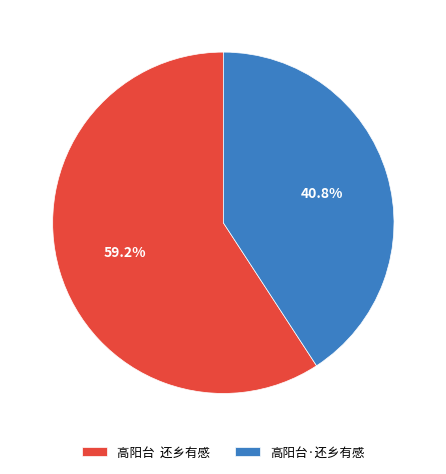

Which has a higher value, 高阳台 还乡有感 or 高阳台·还乡有感?

高阳台 还乡有感